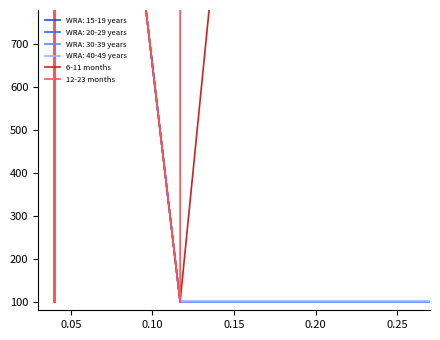

Reading left to right, transcribe all the data shown in this chart.

6-11 months: 100.0	782.5	782.5	2600.0	2600.0	100.0	2600.0	2600.0	100.0	100.0	100.0	100.0	112.5	112.5	2575.0	100.0	2600.0	2600.0	2600.0	2600.0	2600.0	450.0	2600.0	100.0	100.0	7048.4	2600.0
12-23 months: 782.5	782.5	782.5	2600.0	2600.0	100.0	2600.0	2600.0	100.0	100.0	100.0	100.0	112.5	112.5	2575.0	100.0	2600.0	2600.0	2600.0	2600.0	2600.0	450.0	2600.0	100.0	782.5	4492.8	2600.0